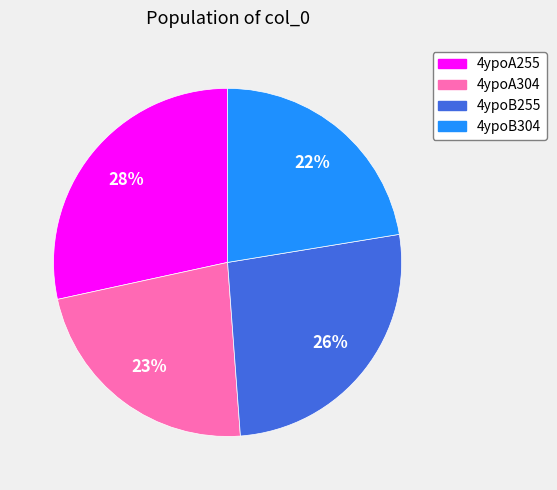

Which category has the biggest portion of the pie?

4ypoA255